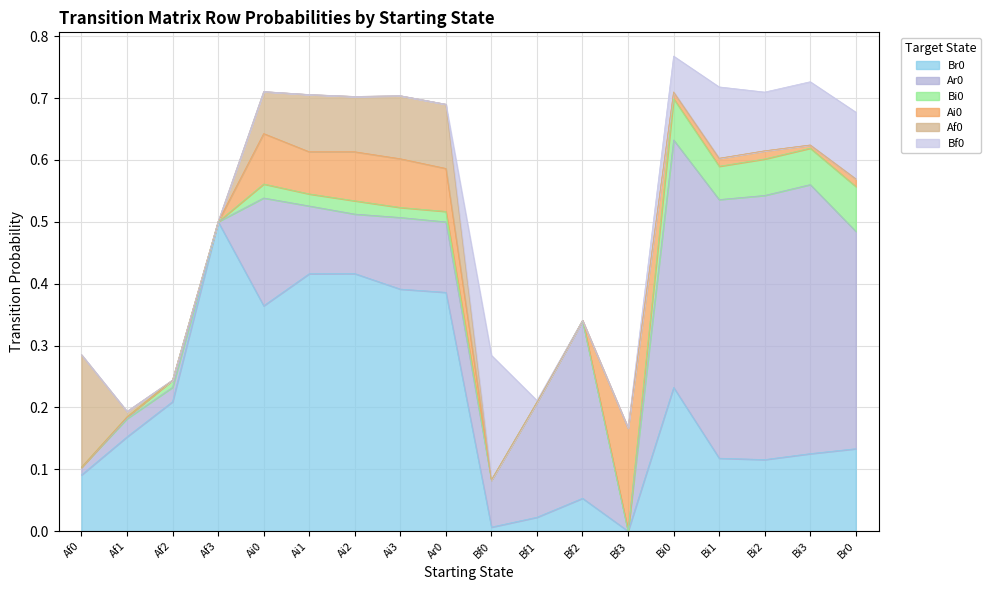

How many positive values does the Bf0 series have?

7